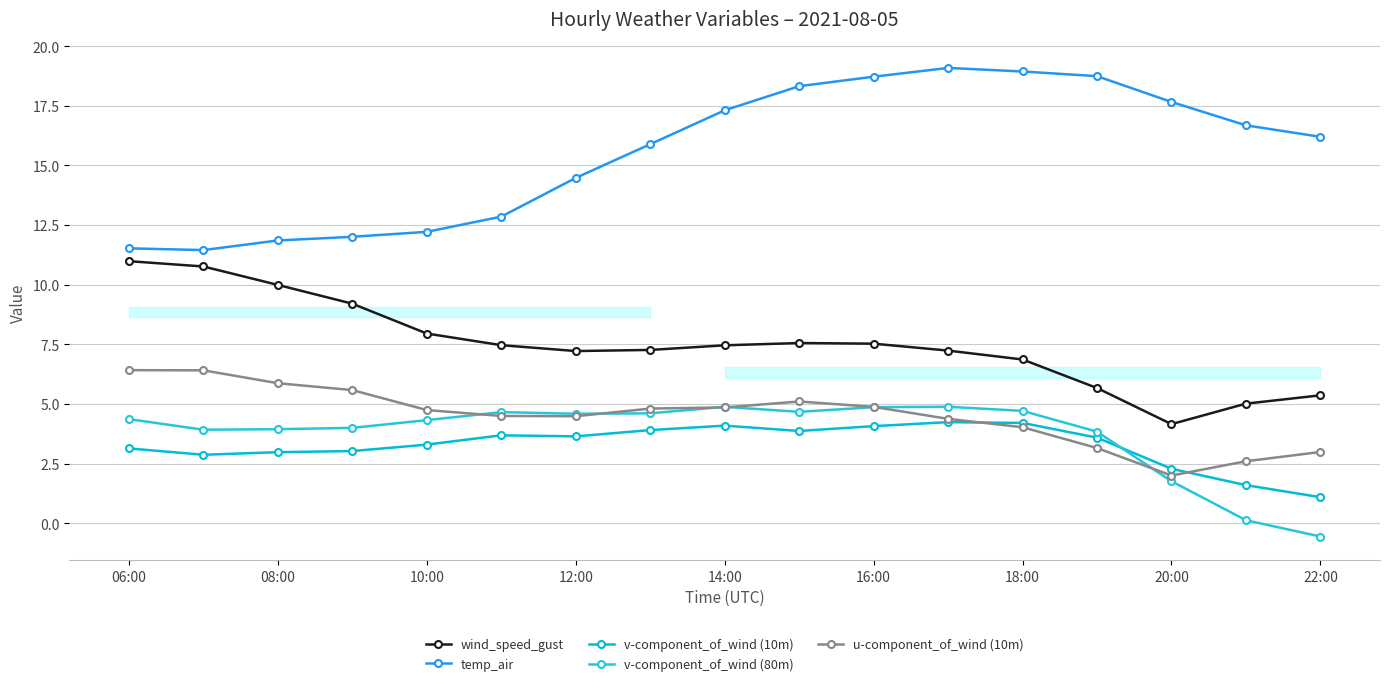

Which category has the lowest value across all series?

22:00